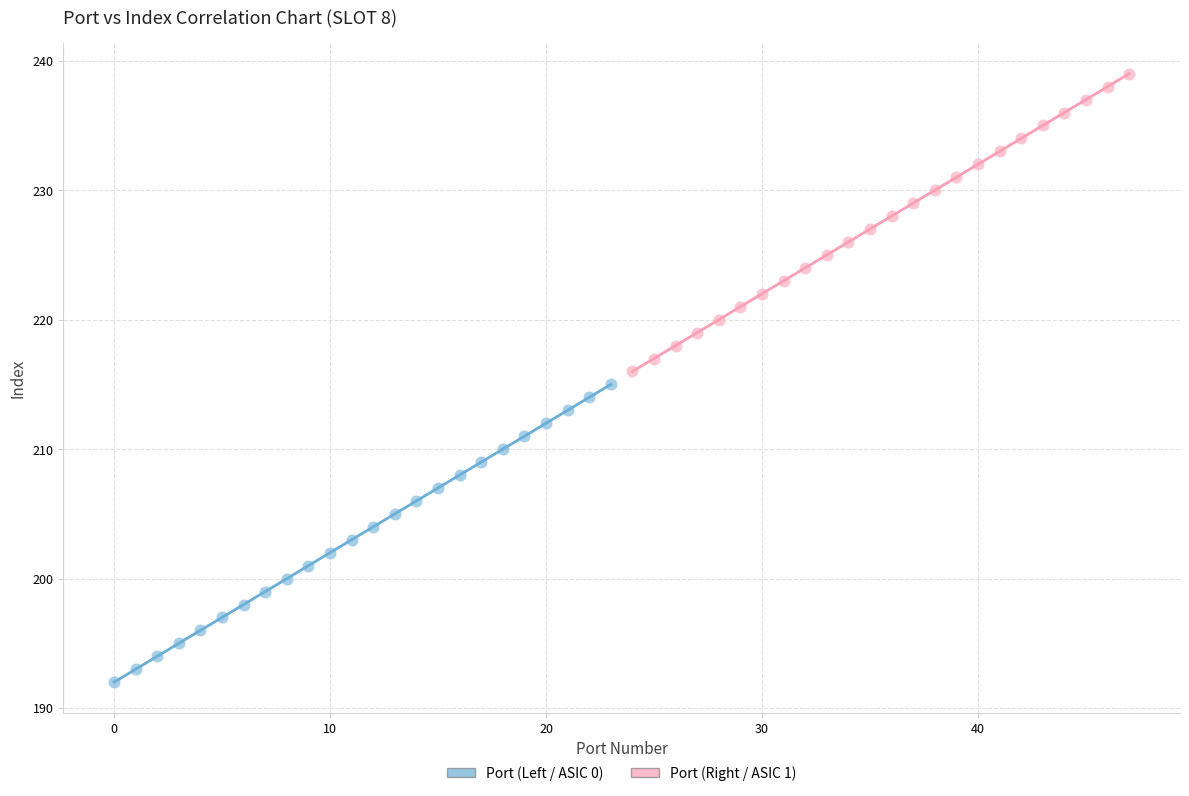

Which series reaches the maximum Y coordinate?

Port (Right / ASIC 1)